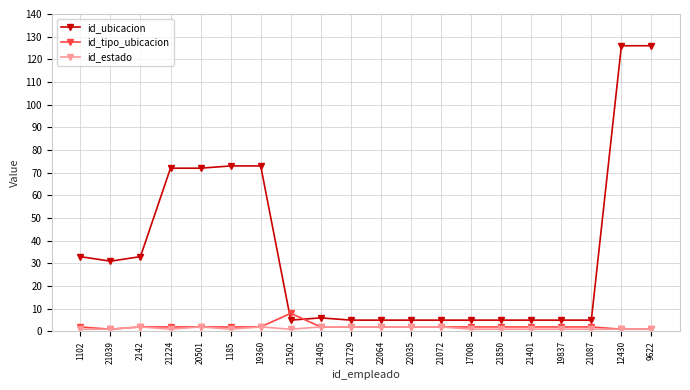

How many categories are shown in the chart?

20